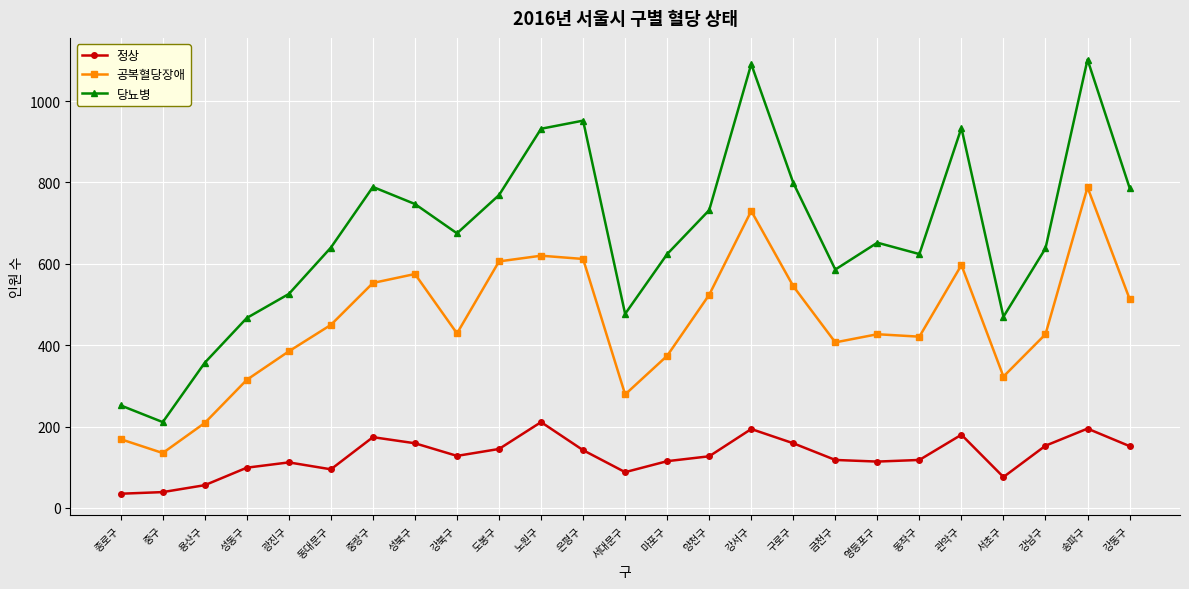

Is it true that 당뇨병 equals 1222 at 성북구?

False